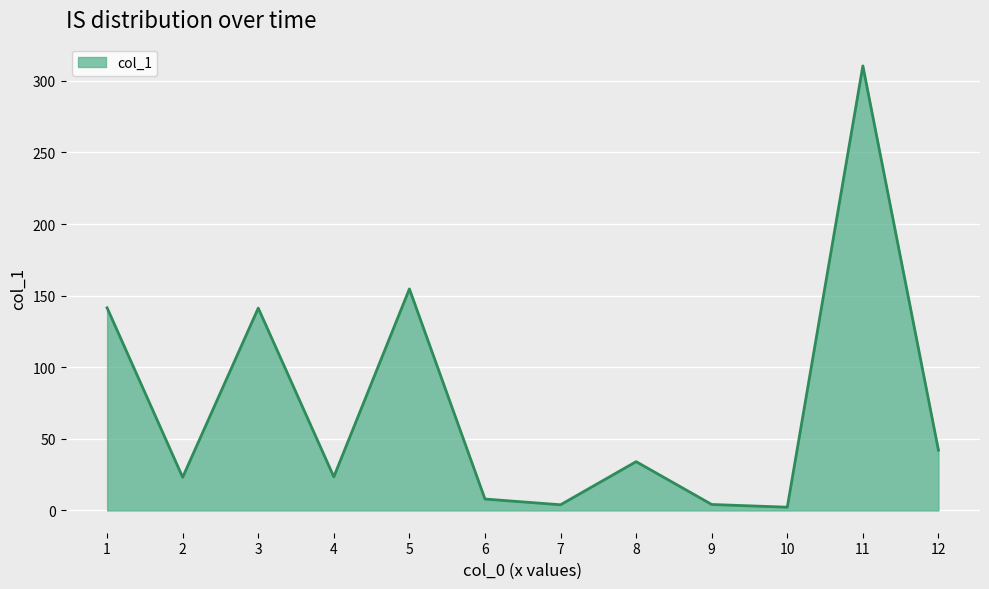

Which category has the highest value across all series?

11